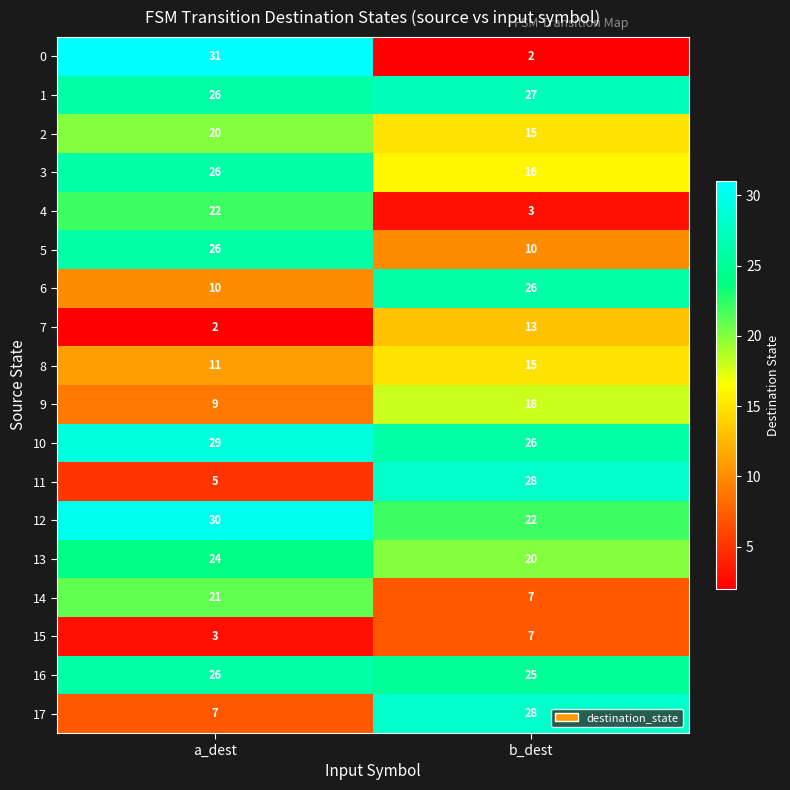

What is the difference between the highest and lowest values at a_dest?

29